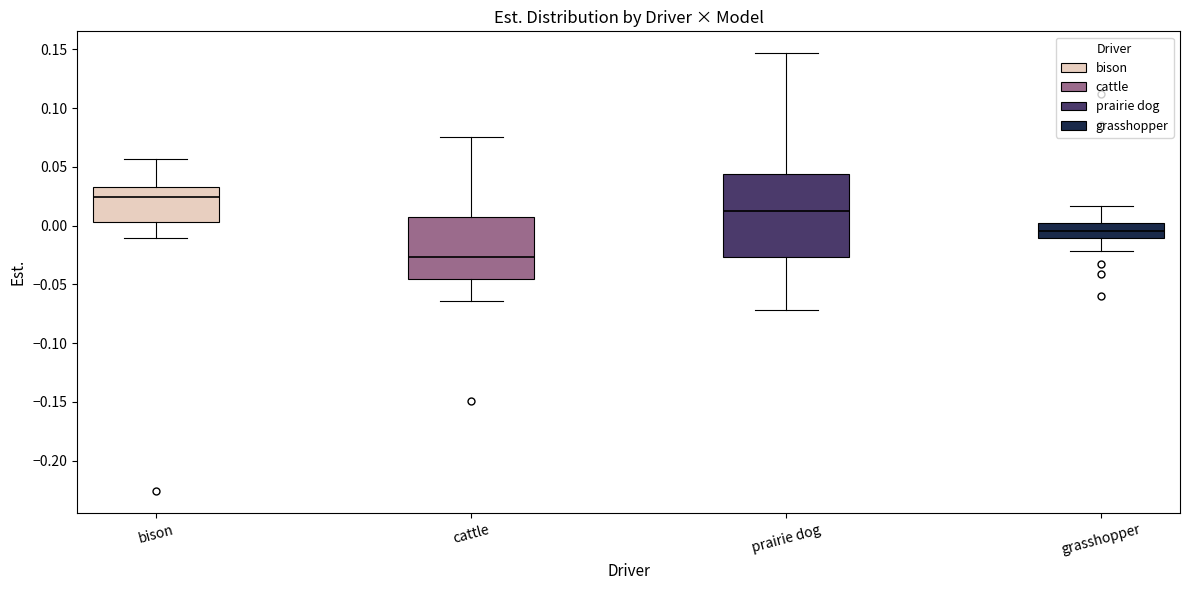

Reading left to right, read every box against the y-axis: the position of its median line, the range the box covers, and the ends of its whiskers. The values are not printed on the chart, so give them approximately, as read against the axis.

bison: median 0.025, box 0.005 to 0.035, whiskers -0.010 to 0.055
cattle: median -0.025, box -0.045 to 0.005, whiskers -0.065 to 0.075
prairie dog: median 0.010, box -0.025 to 0.045, whiskers -0.070 to 0.145
grasshopper: median -0.005, box -0.010 to 0.000, whiskers -0.020 to 0.015